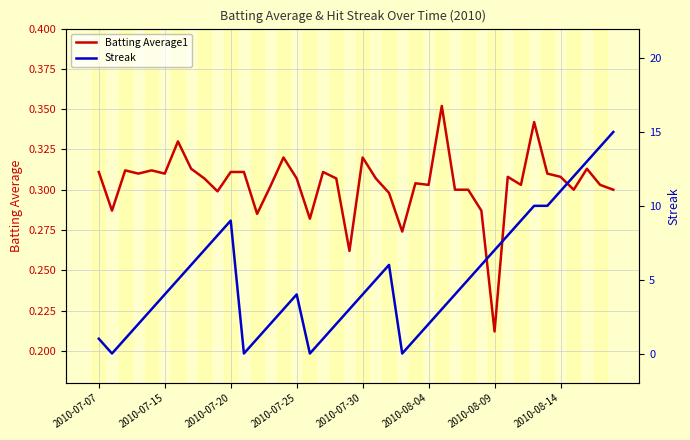

At which label is Batting Average1 closest to 0?

2010-08-09